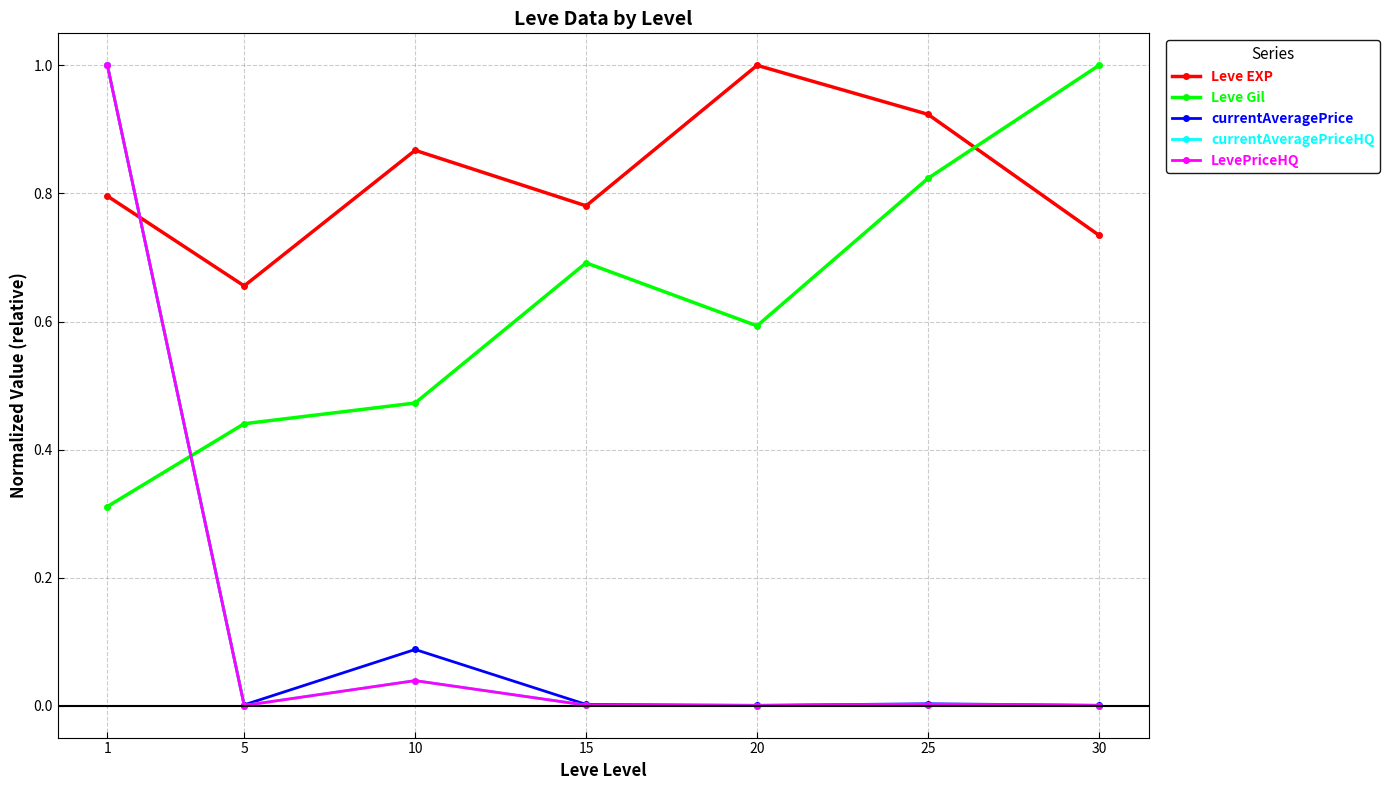

List the series in order of their peak value, lowest first.

Leve EXP, Leve Gil, currentAveragePrice, currentAveragePriceHQ, LevePriceHQ